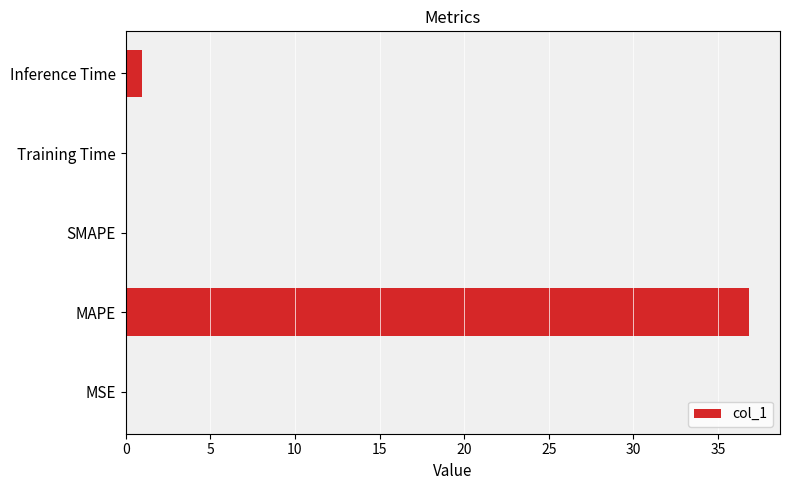

Which label corresponds to the largest value in the chart?

MAPE